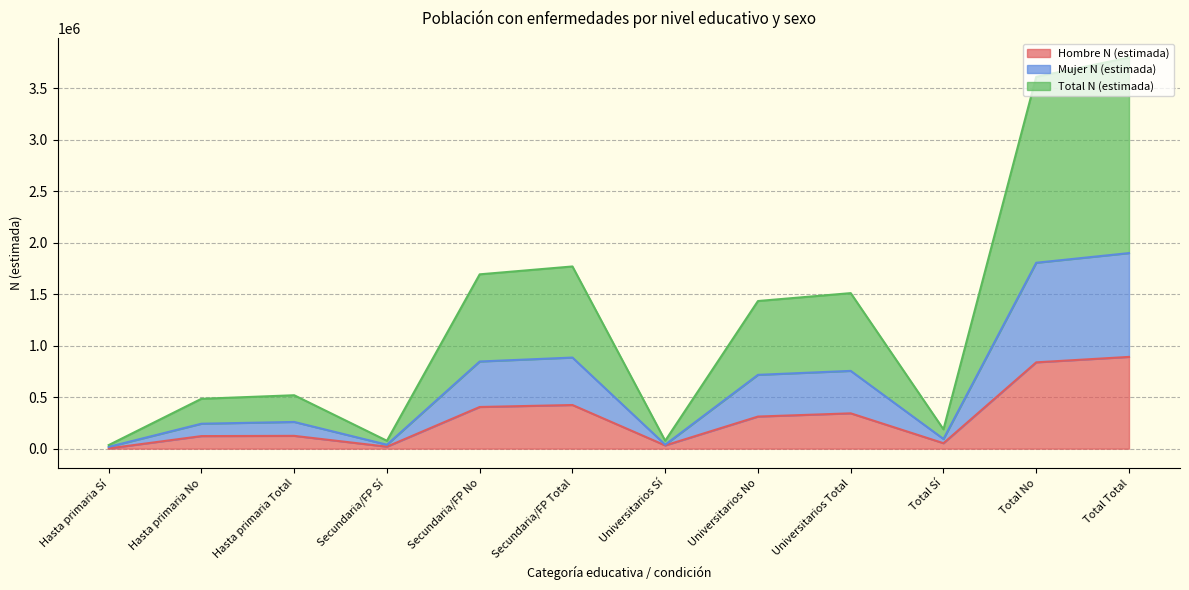

What value does the Hombre N (estimada) series have at Universitarios No?

311701